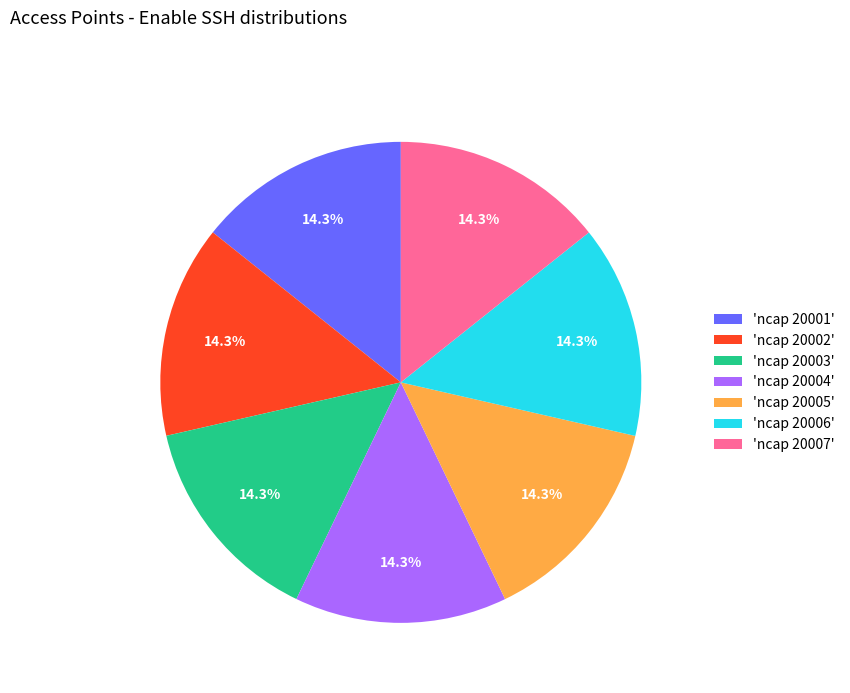

Combined, what portion of the pie is 'ncap 20007' and 'ncap 20005'?

28.6%